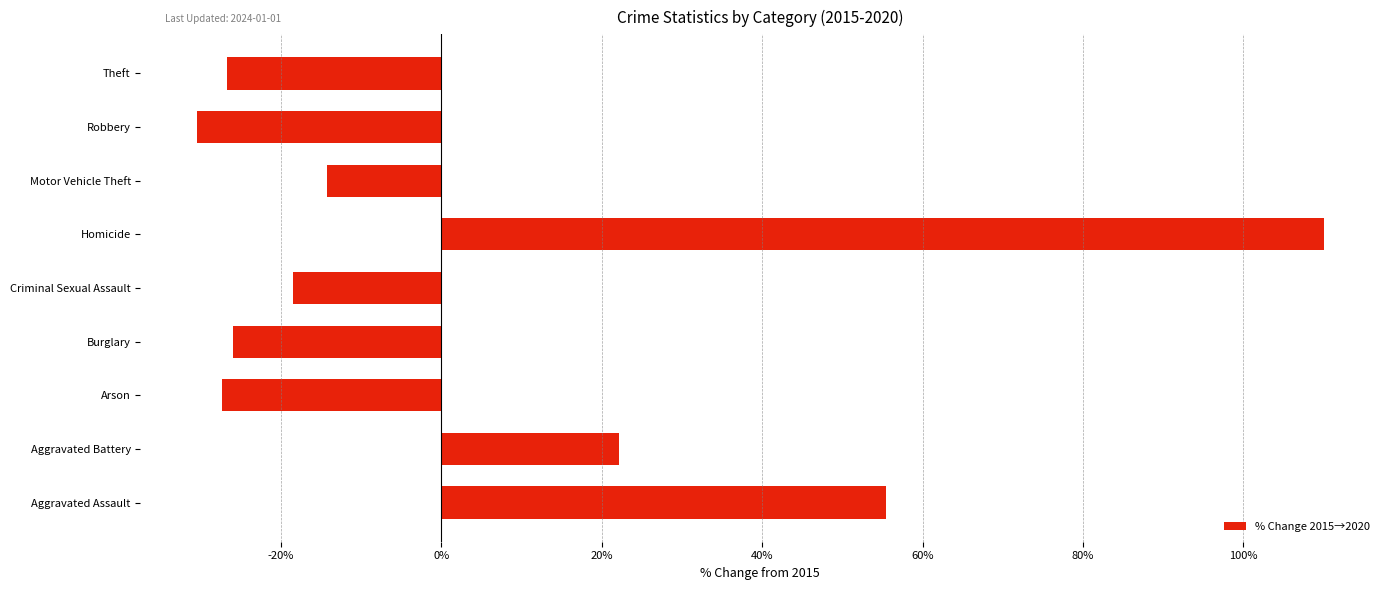

What is the difference between the values at Aggravated Battery and Criminal Sexual Assault?

40.7